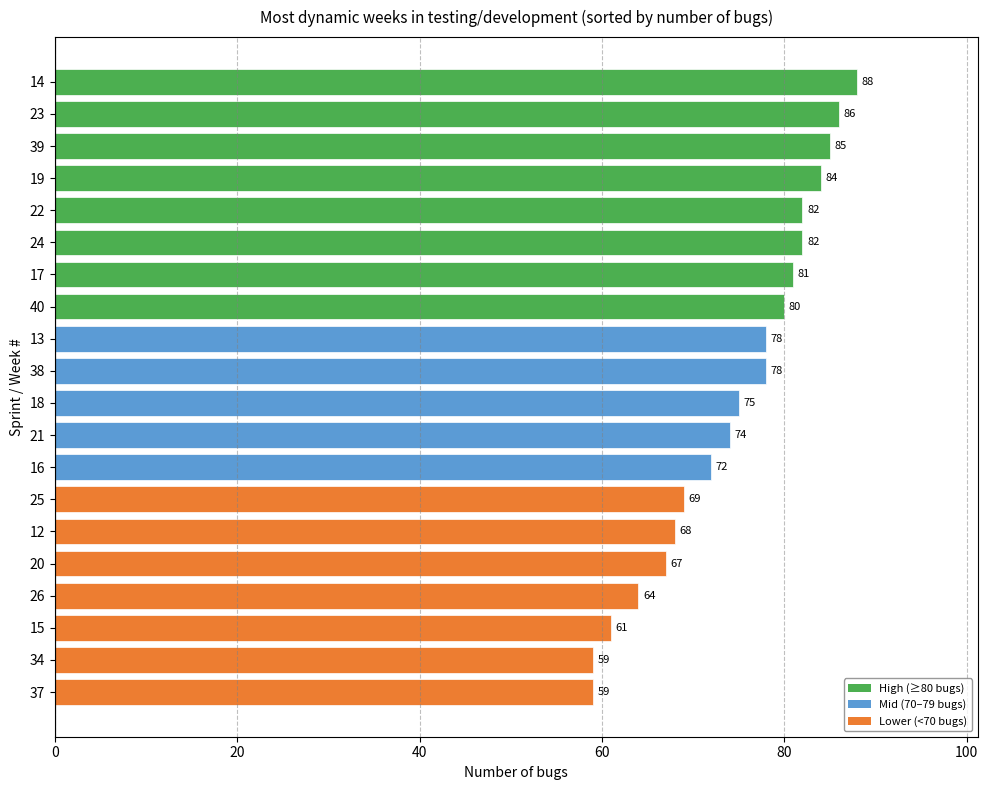

Are the bars grouped side by side (vs. stacked)?

No